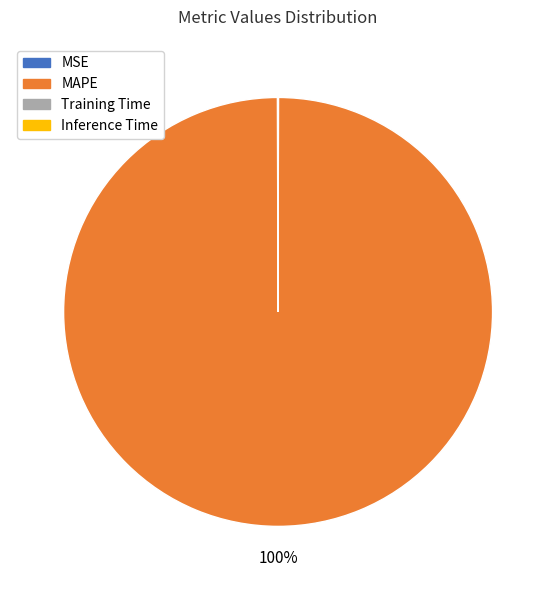

Which category has the biggest portion of the pie?

MAPE